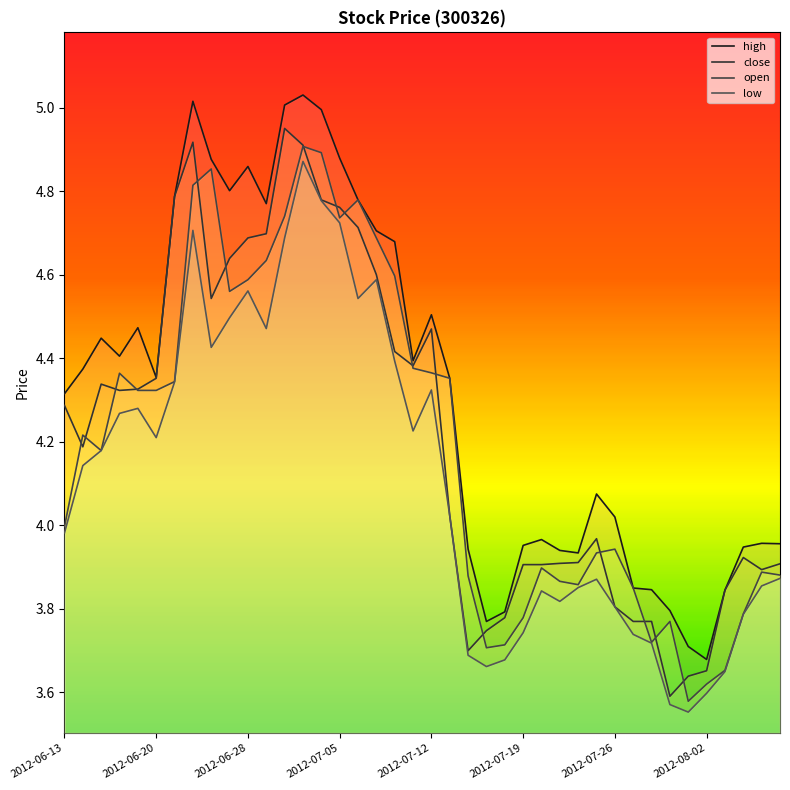

True or false: close has more than 2 interior local peaks.

True